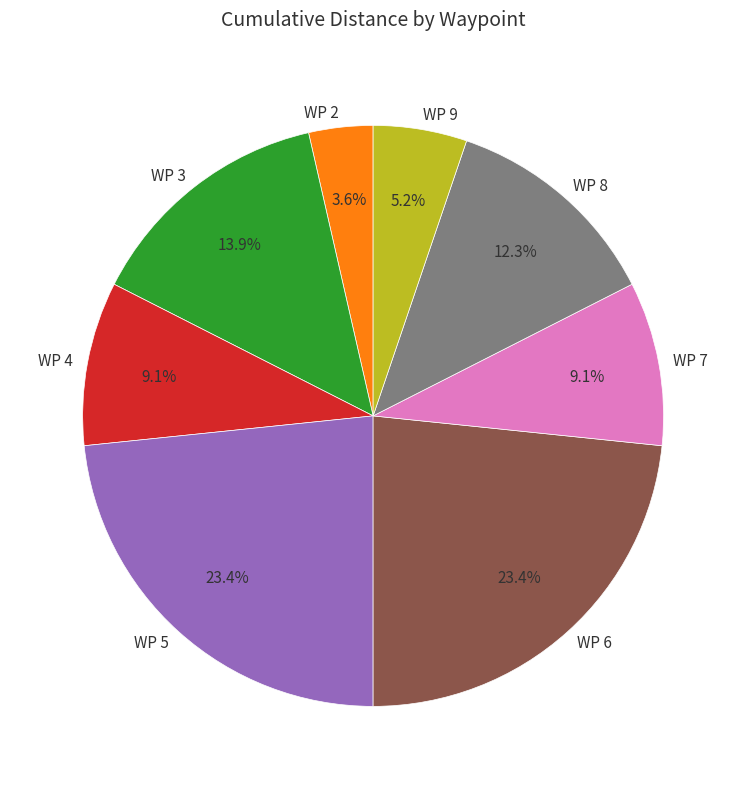

Is the sum of WP 2 and WP 3 greater than half?

No